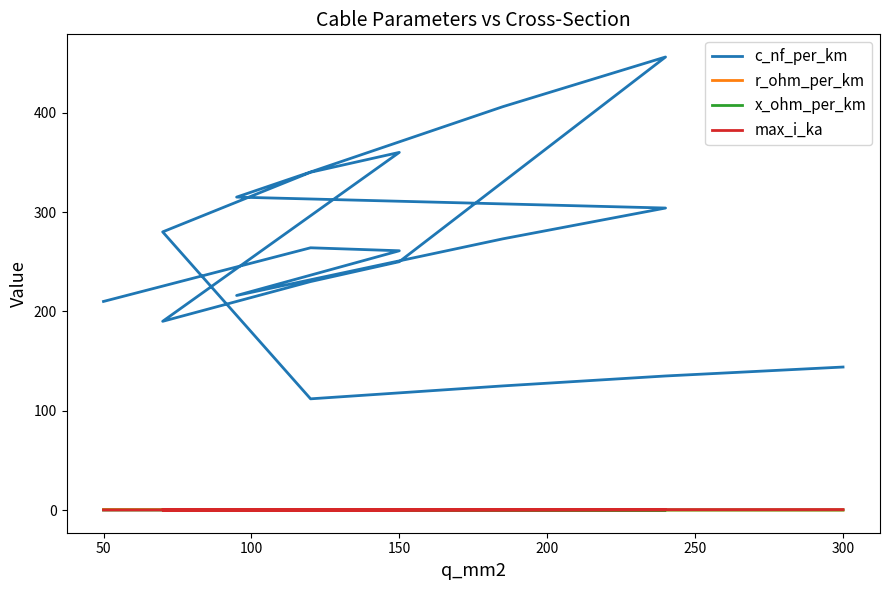

What is the value of the x_ohm_per_km point at the 13th from the left?

0.1